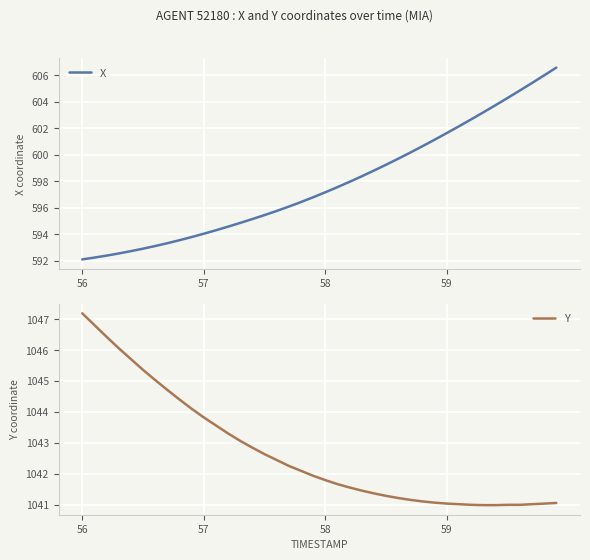

Rank the series by their maximum value, from lowest to highest.

X, Y